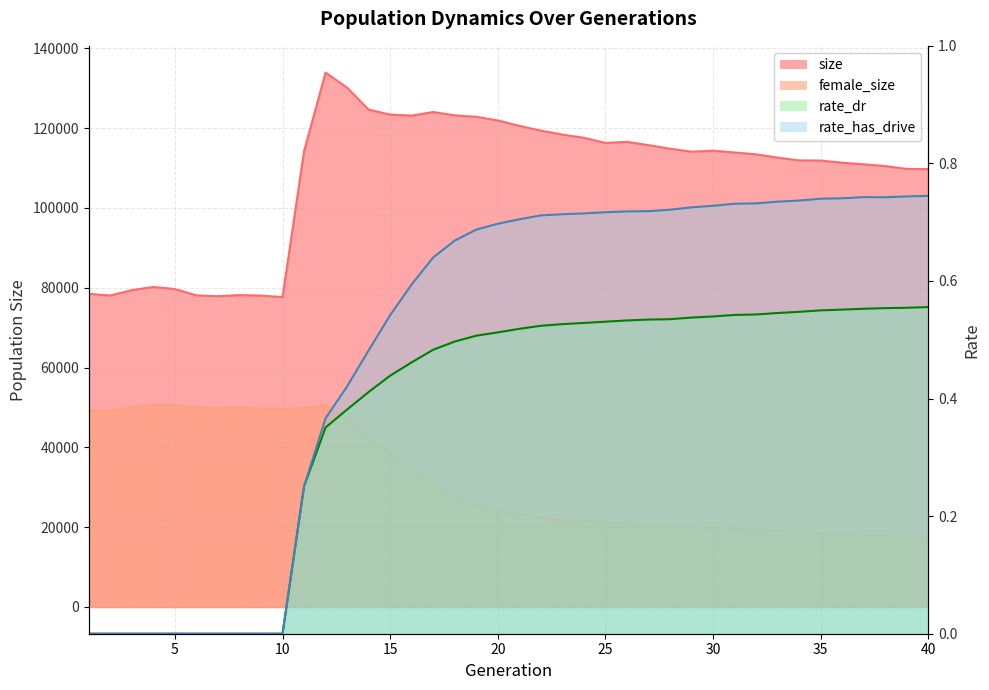

At which category is the sum across all series the highest?

12